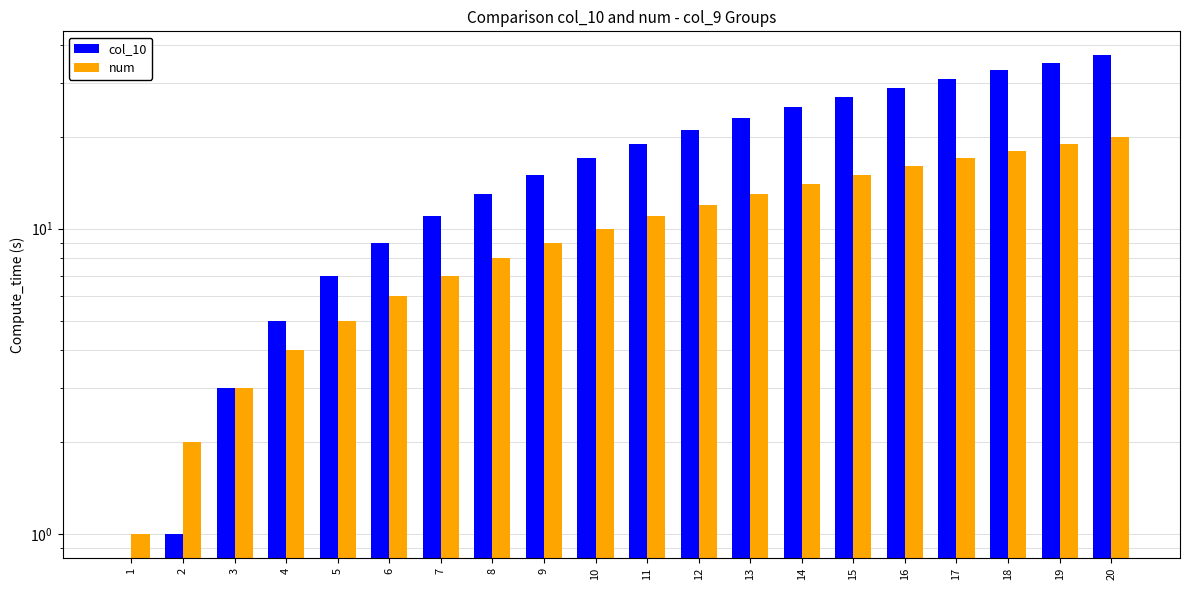

True or false: num has a value of 9 at 6.

False